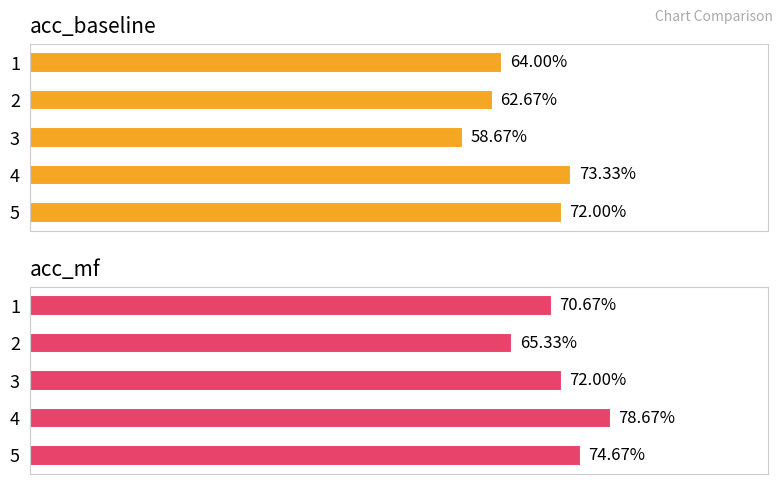

What is the highest value of the acc_mf series?

0.8